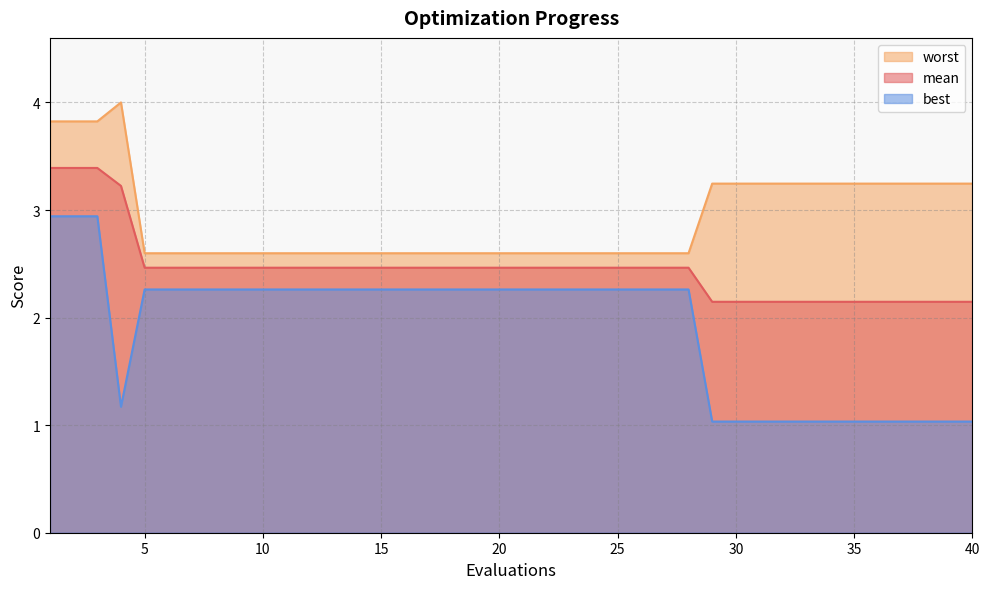

The mean series shows 2.5 at 9. True or false?

True